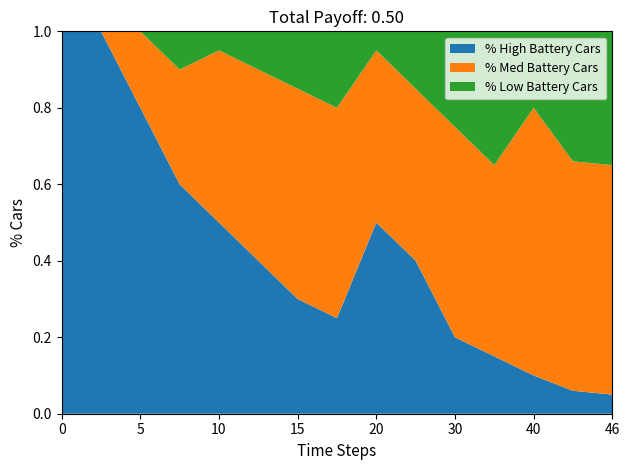

The % High Battery Cars series shows 0.1 at 40. True or false?

True